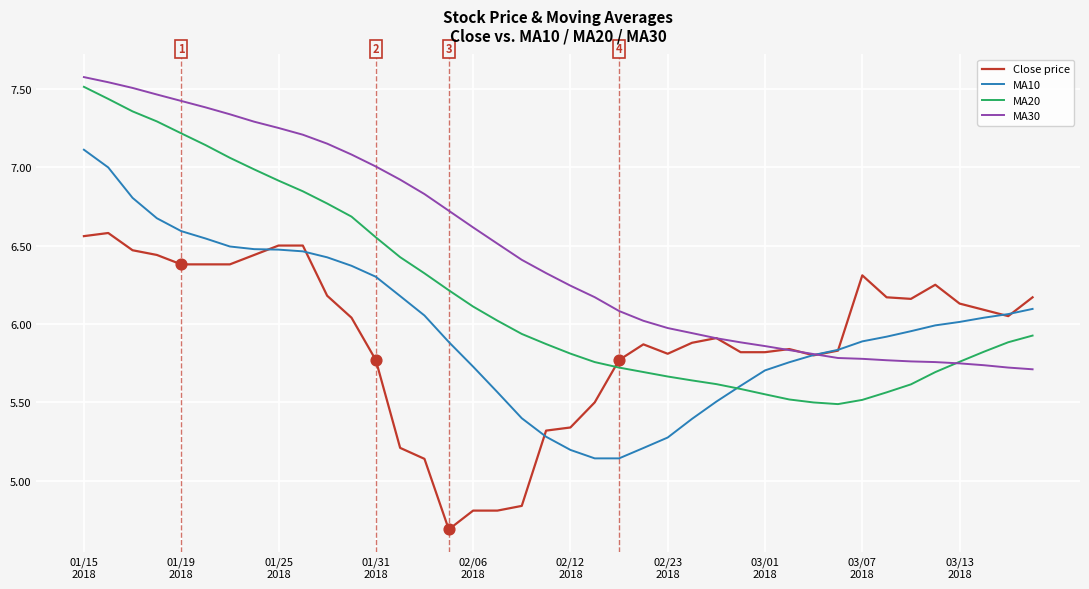

Which series has the largest total across all categories?

MA30